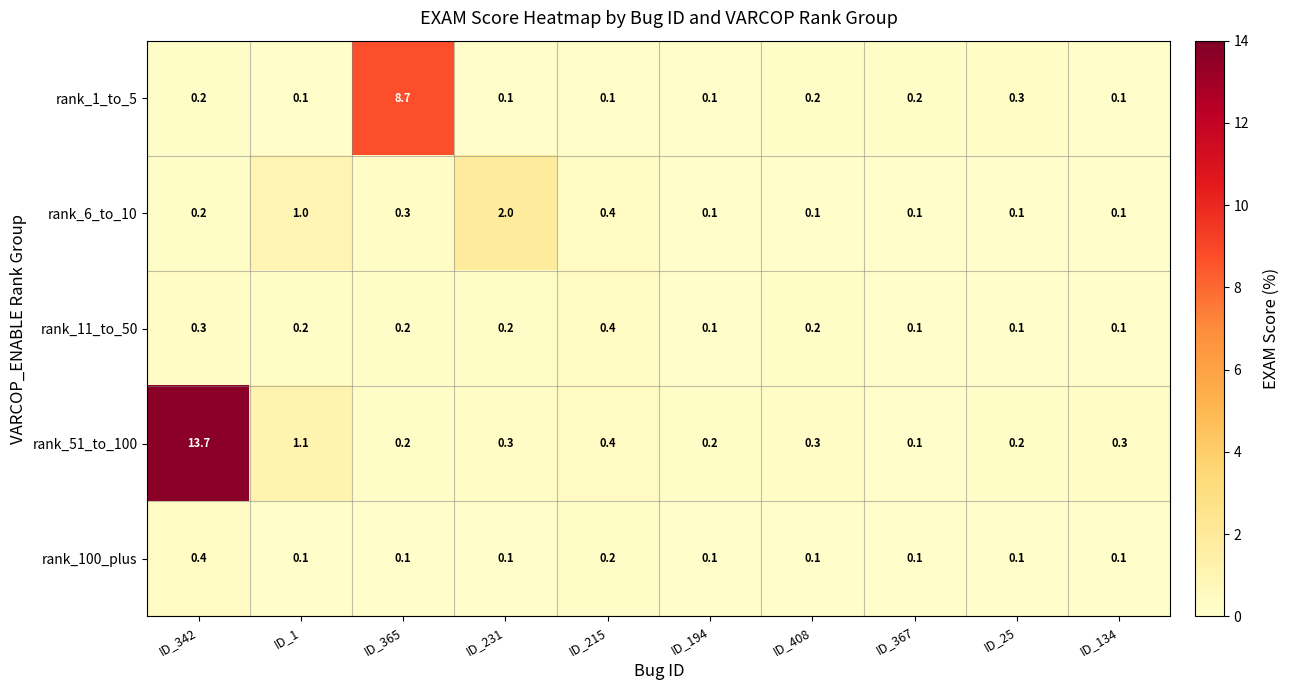

What is the average value of the rank_1_to_5 series?

1.0